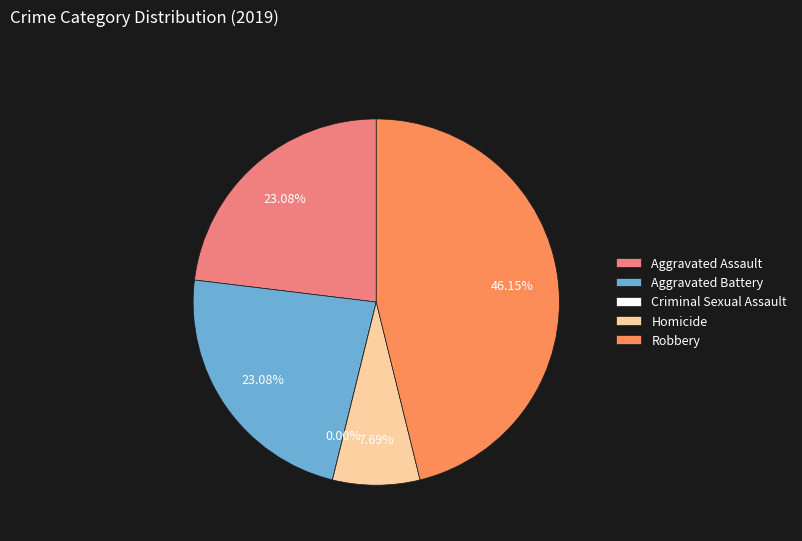

True or false: Aggravated Battery accounts for 23% of the total.

True